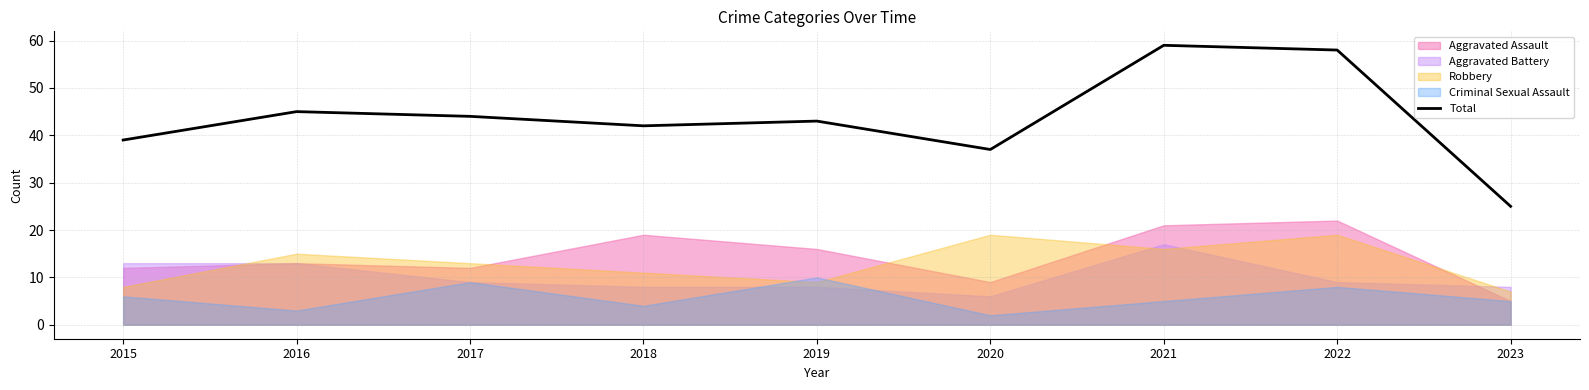

Where is the data nearest to the value 42?

2018